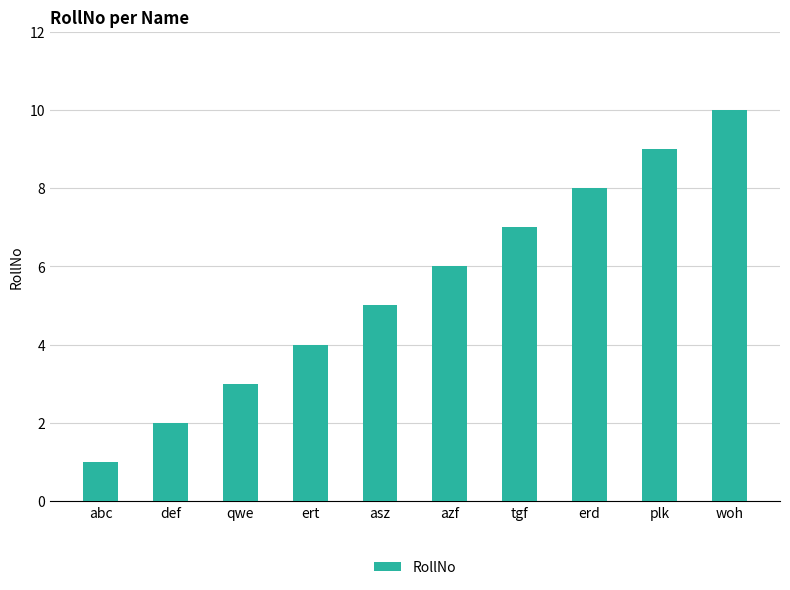

The value at azf is 4. True or false?

False